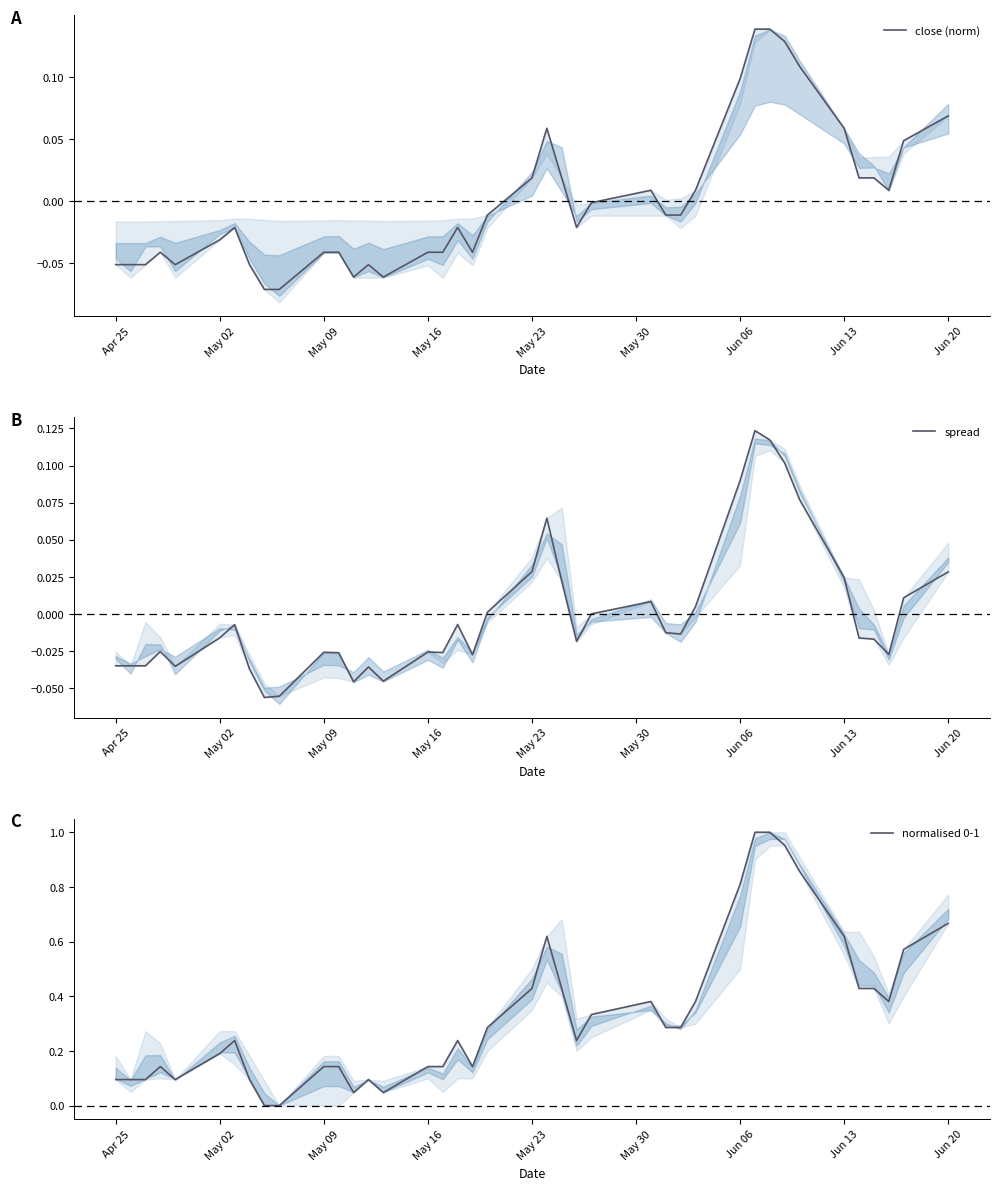

How many data points does each series have?

40